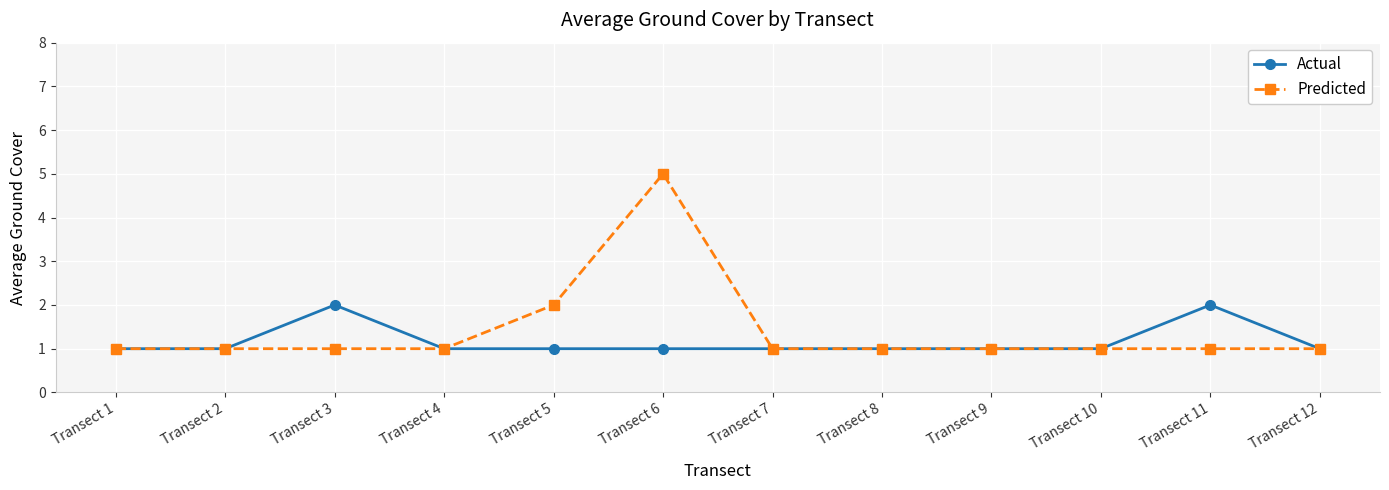

Reading left to right, extract all data points from this chart.

Actual: Transect 1=1	Transect 2=1	Transect 3=2	Transect 4=1	Transect 5=1	Transect 6=1	Transect 7=1	Transect 8=1	Transect 9=1	Transect 10=1	Transect 11=2	Transect 12=1
Predicted: Transect 1=1	Transect 2=1	Transect 3=1	Transect 4=1	Transect 5=2	Transect 6=5	Transect 7=1	Transect 8=1	Transect 9=1	Transect 10=1	Transect 11=1	Transect 12=1